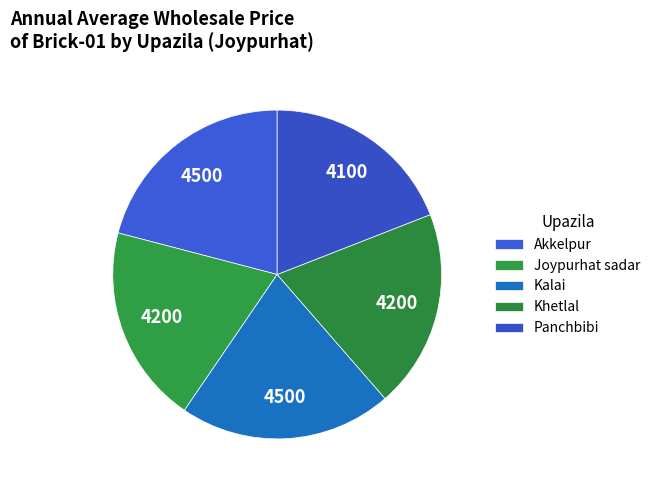

Which has a higher value, Akkelpur or Khetlal?

Akkelpur